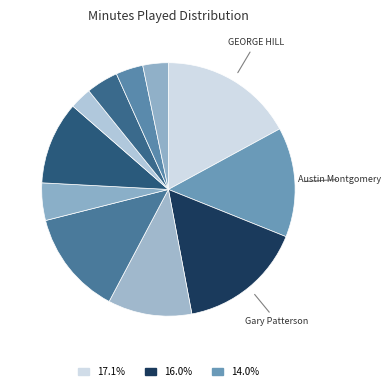

How many slices are in this pie chart?

11